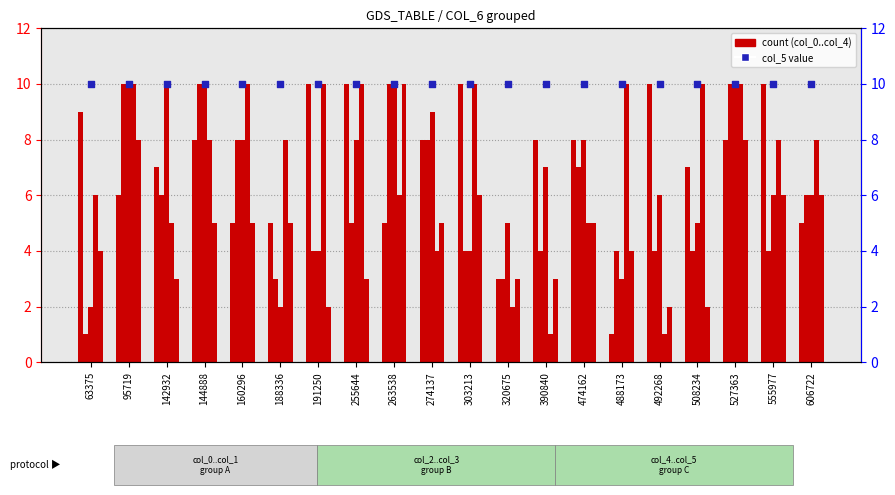

Which series has the widest spread of Y values?

col_0